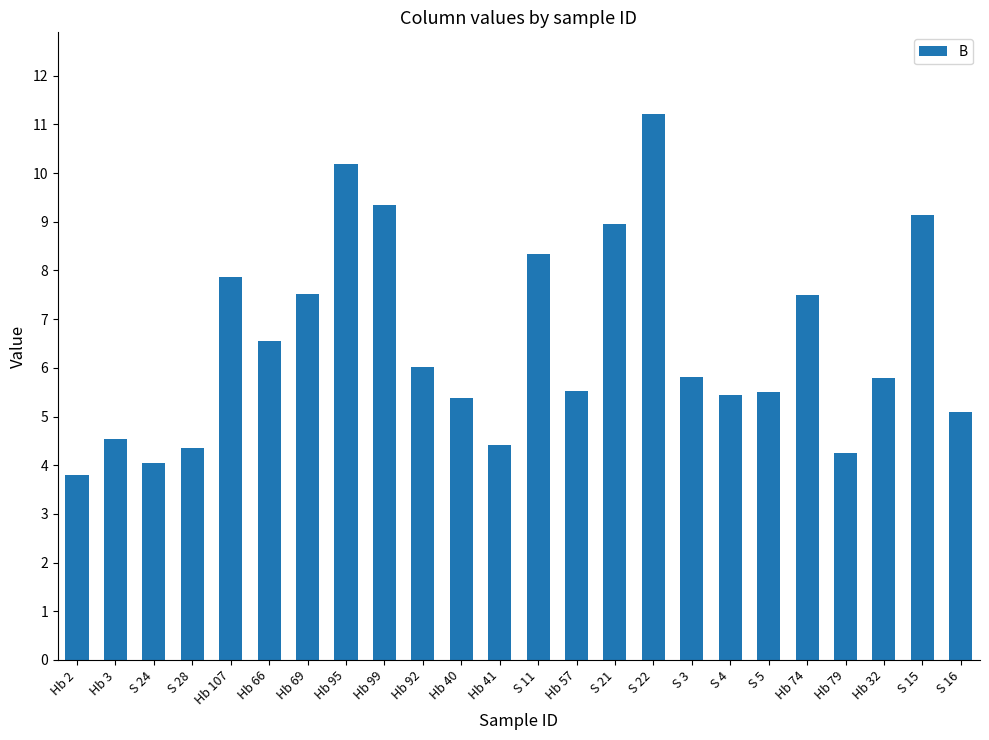

What is the sum of the values at Hb 3 and Hb 69?

12.1